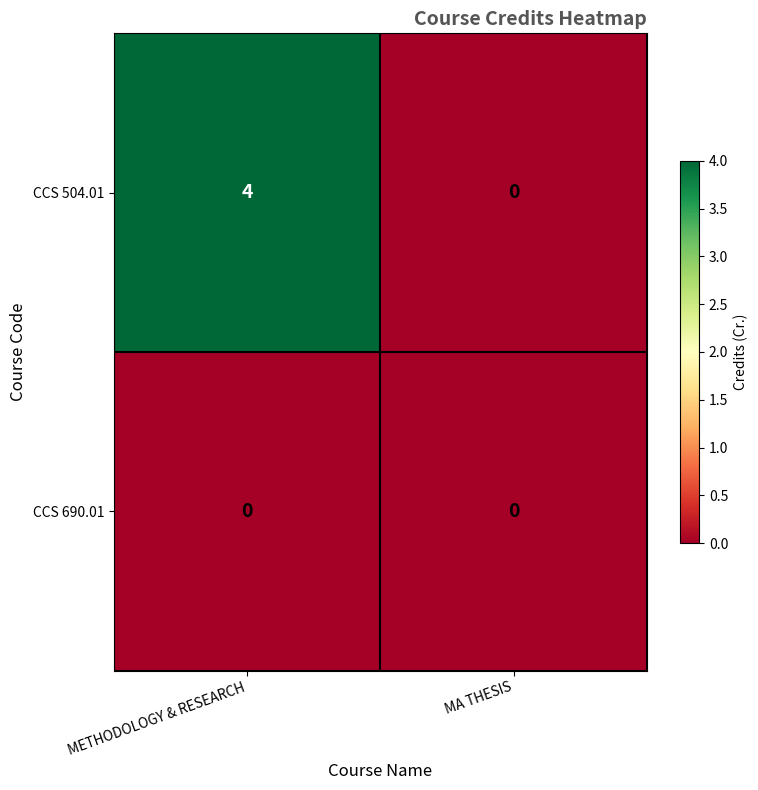

Between METHODOLOGY & RESEARCH and MA THESIS, which series saw the biggest shift?

CCS 504.01